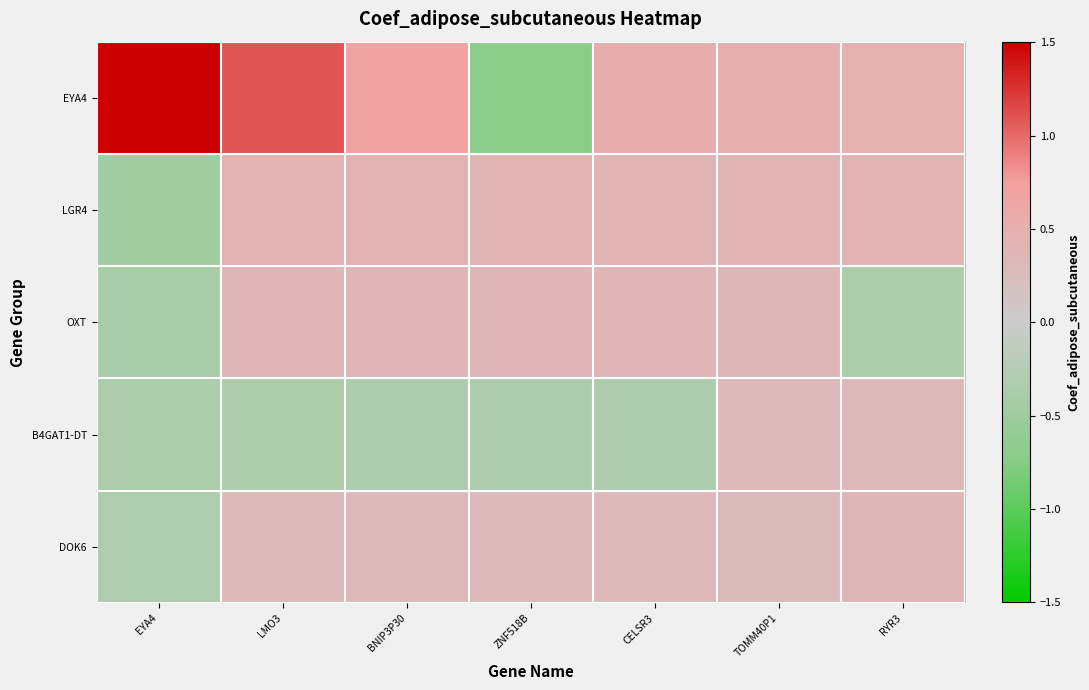

At EYA4, list the series in order from largest to smallest.

EYA4, DOK6, B4GAT1-DT, OXT, LGR4